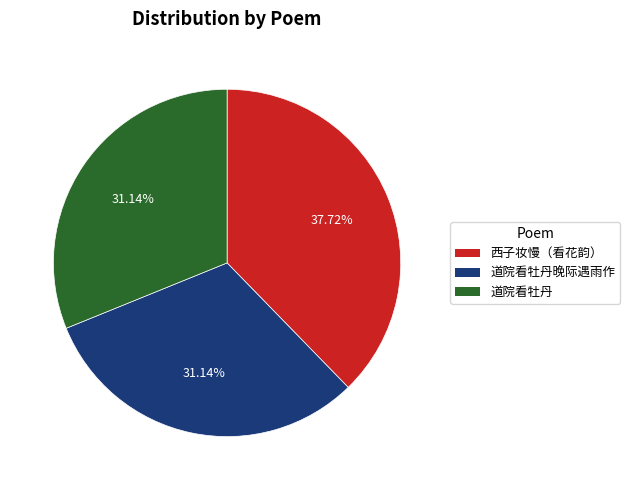

To the nearest percent, what is the average slice percentage?

33%